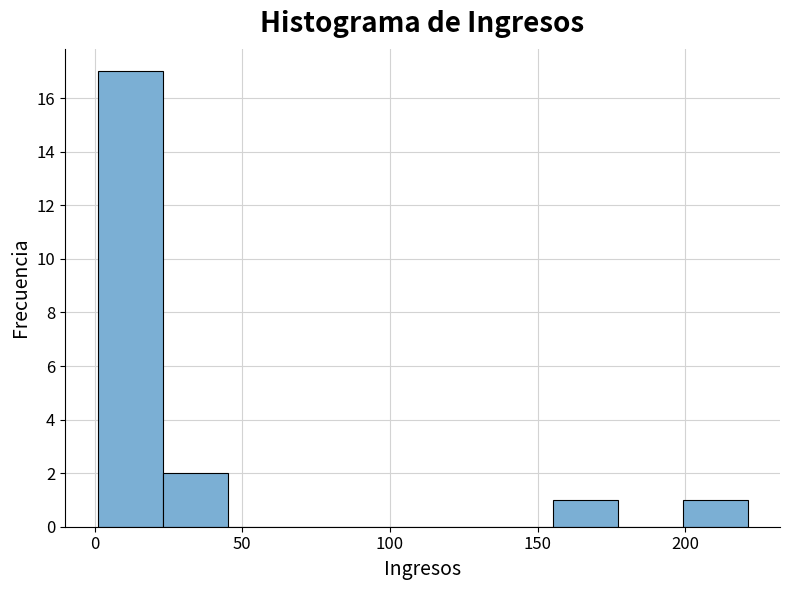

Reading left to right, list every bar in this chart as the range it spans on the x-axis followed by its height. Neither the bar edges nor the heights are printed on the chart, so give them approximately, as read against the axes.

1 to 23: 17
23 to 45: 2
45 to 67: 0
67 to 89: 0
89 to 111: 0
111 to 133: 0
133 to 155: 0
155 to 177: 1
177 to 199: 0
199 to 221: 1